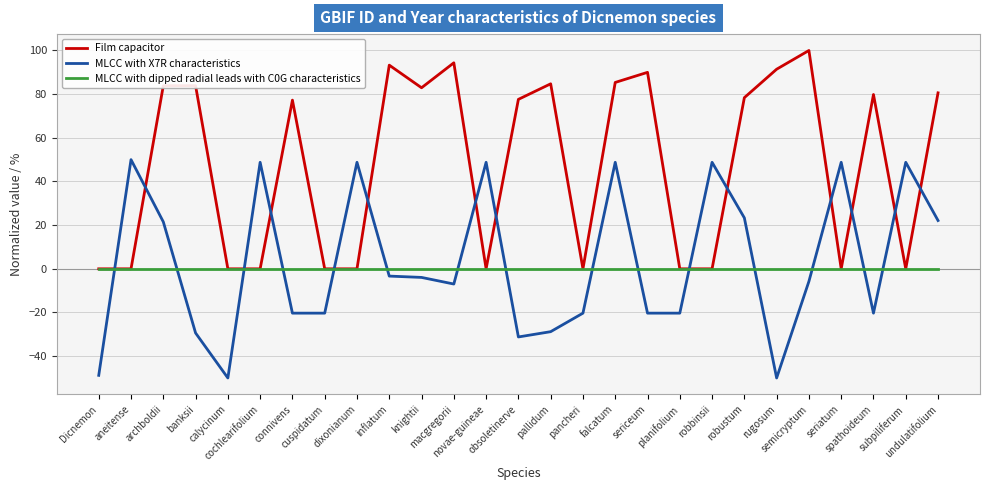

Which category has the highest value across all series?

semicryptum